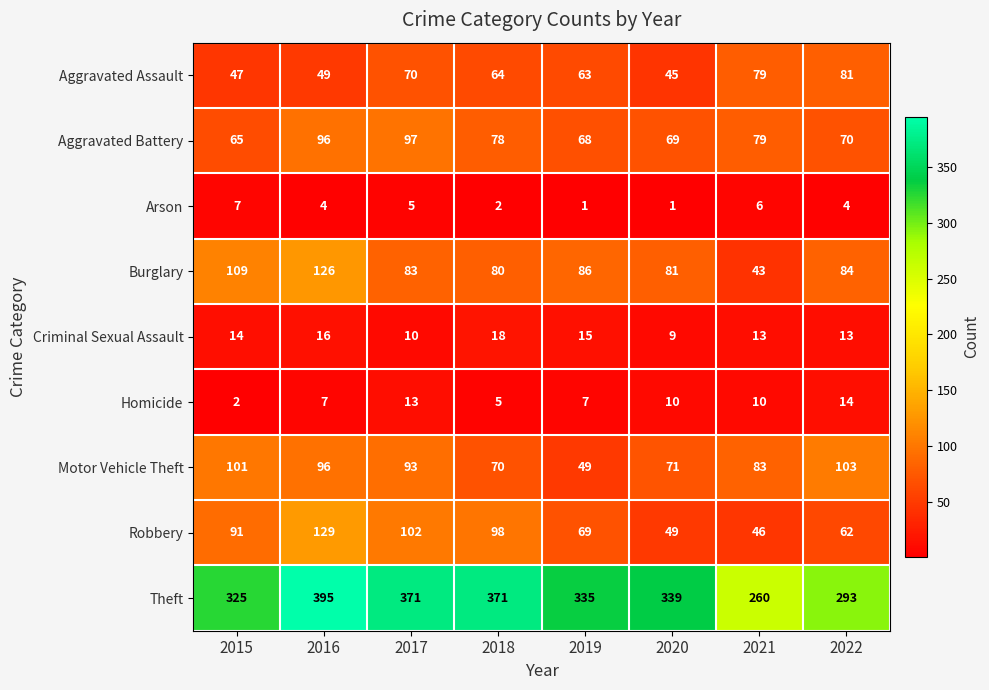

At which label does Homicide reach its minimum?

2015